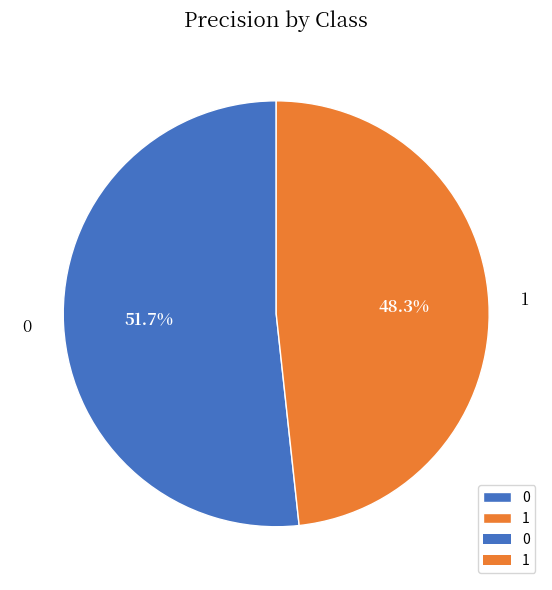

Do 0 and 1 together represent more than half of the pie?

Yes